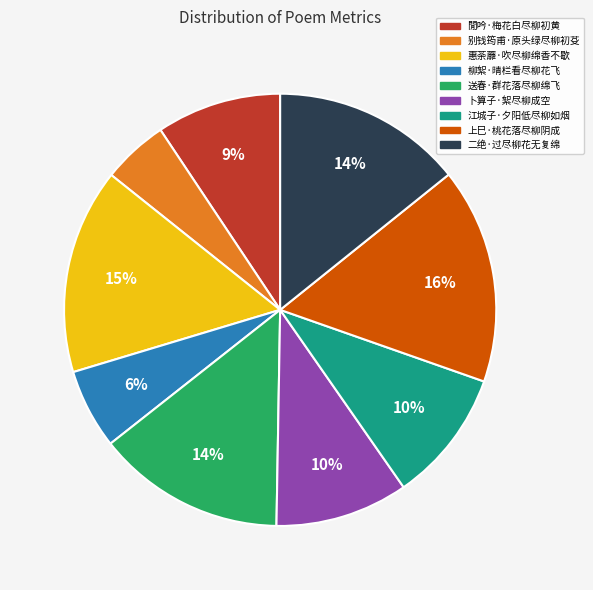

The 卜算子·絮尽柳成空 slice represents 15% of the pie. True or false?

False